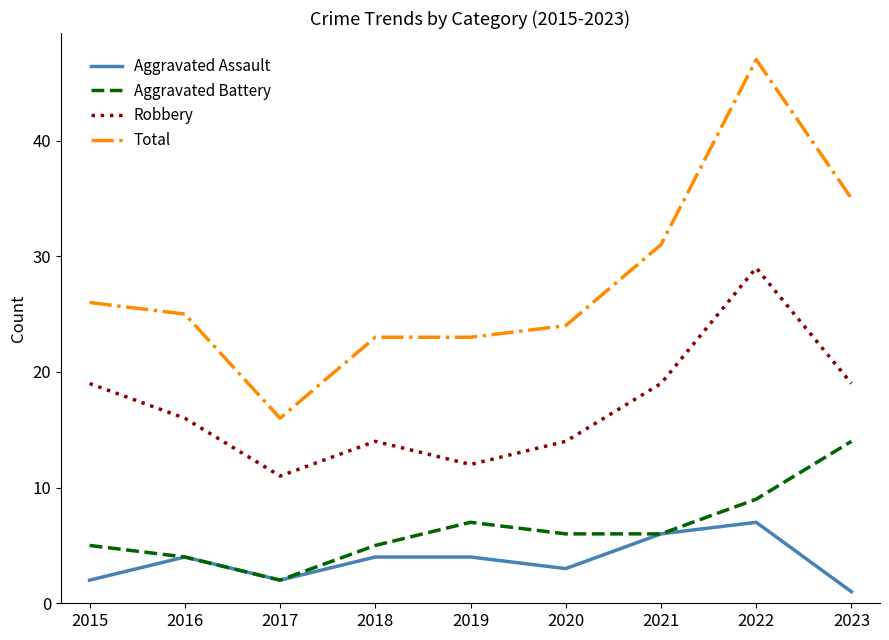

Between 2022 and 2023, which series saw the biggest shift?

Total